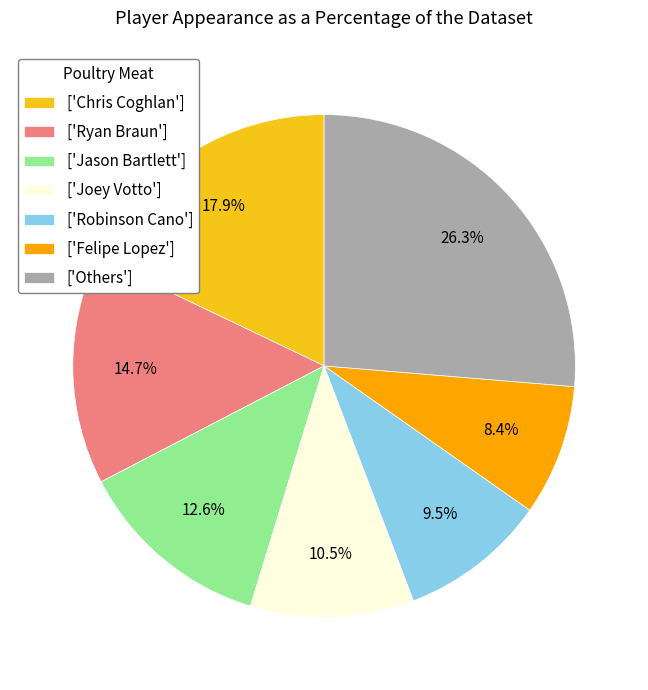

Is ['Jason Bartlett'] the majority of the pie?

No